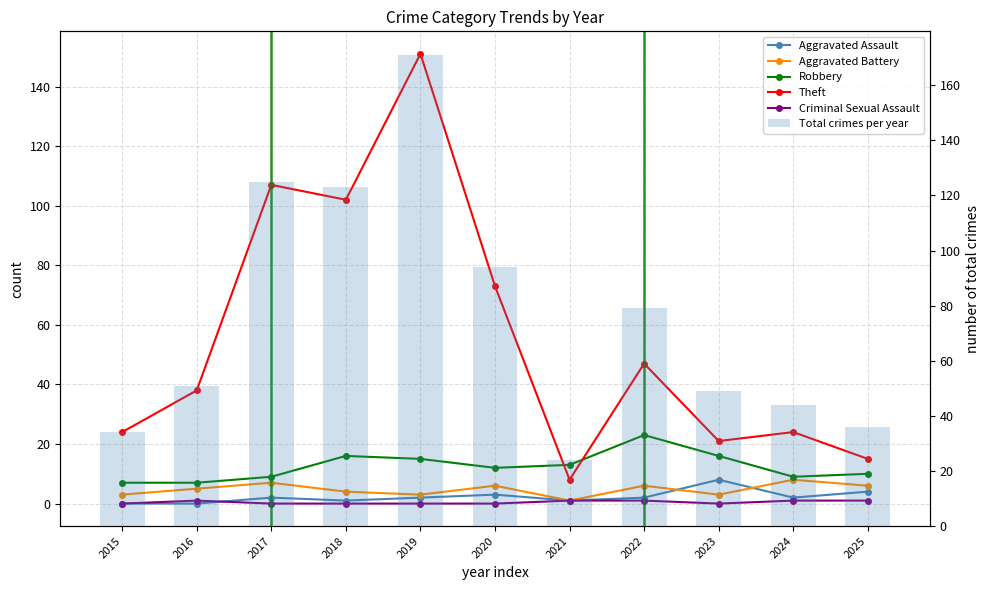

Which series has the largest total across all categories?

Total crimes per year